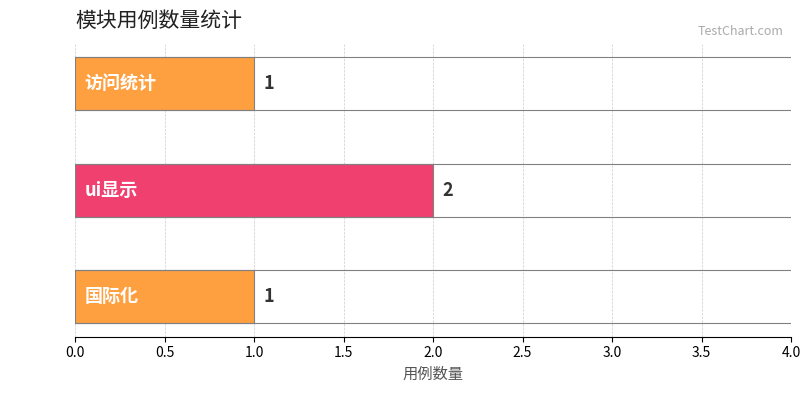

Reading top to bottom, what are all the values shown in this chart?

访问统计=1	ui显示=2	国际化=1